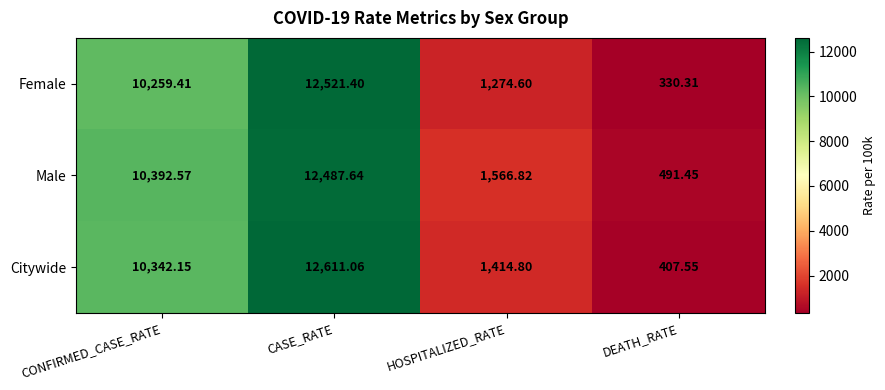

At which label does Male reach its peak?

CASE_RATE